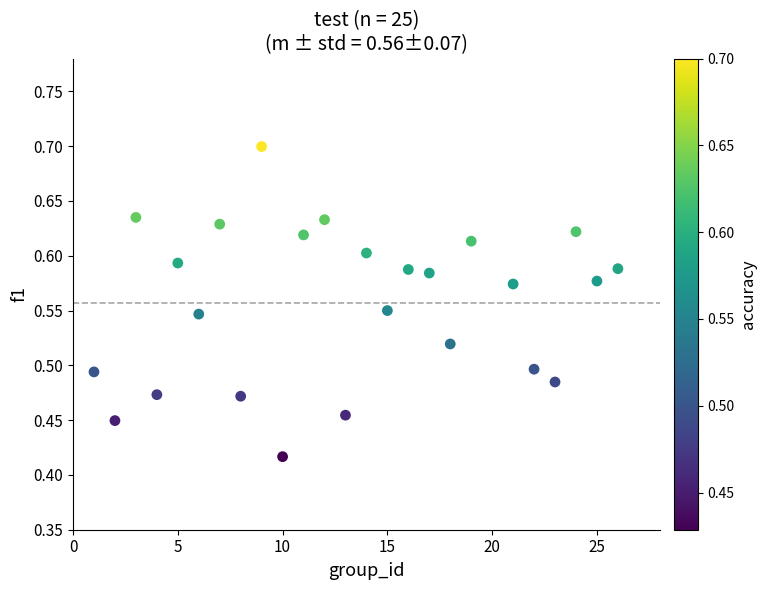

What is the range of Y values (max minus min)?

0.3